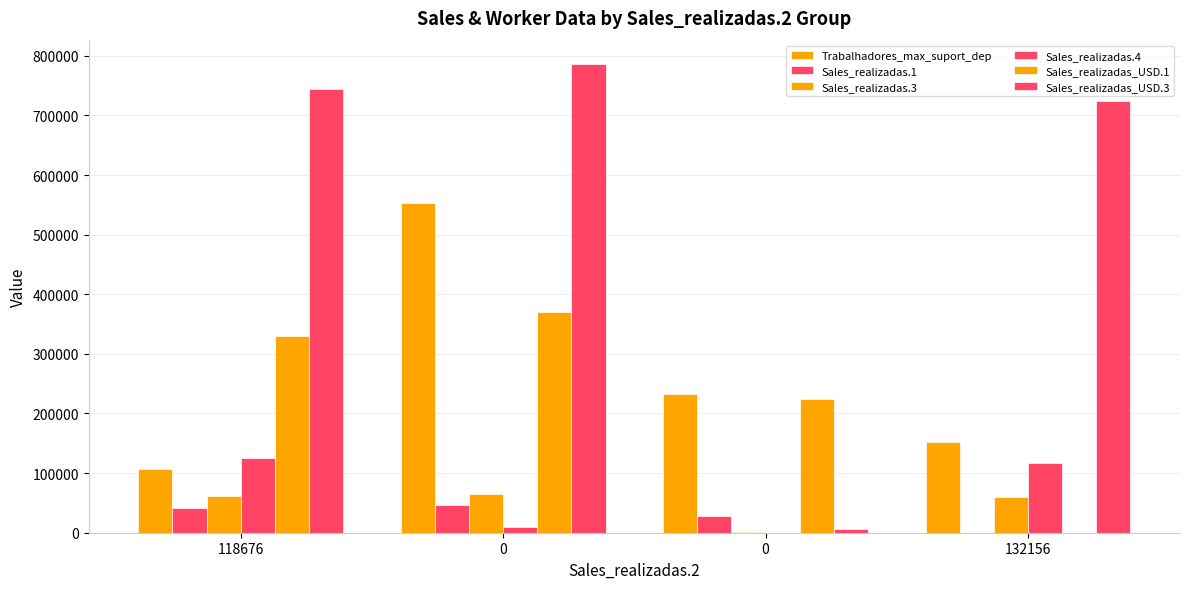

Are the bars grouped side by side (vs. stacked)?

Yes